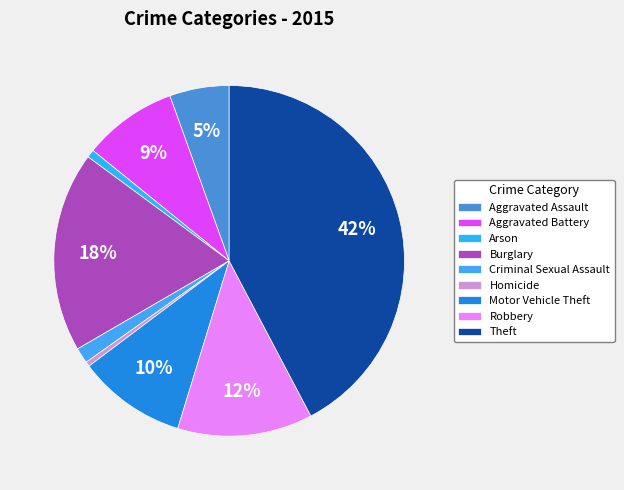

True or false: Aggravated Assault accounts for 5% of the total.

True